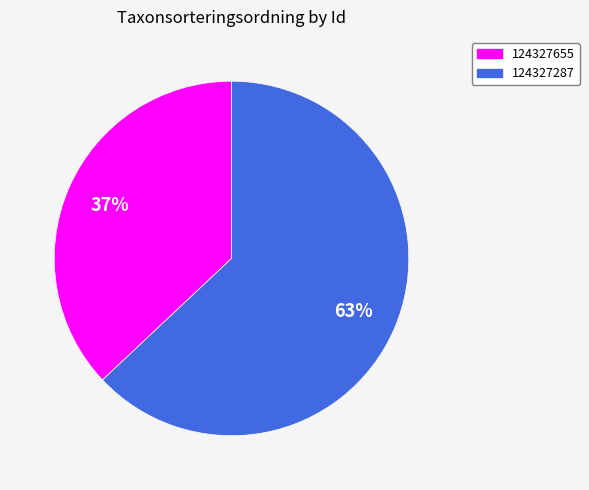

How many segments does this pie chart have?

2